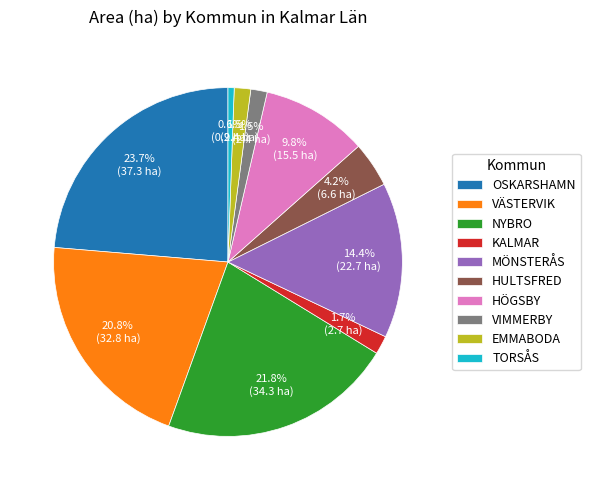

Approximately how many times larger is the value at MÖNSTERÅS compared to NYBRO?

0.7